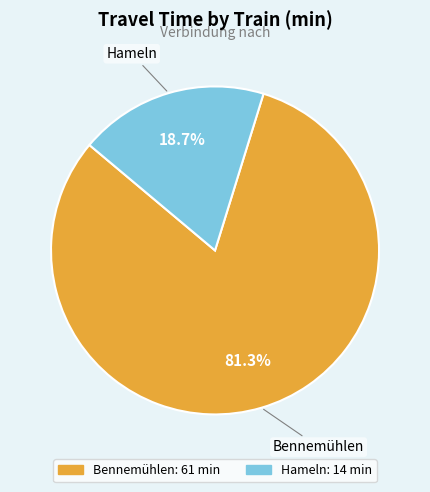

Is there a majority slice in this chart?

Yes